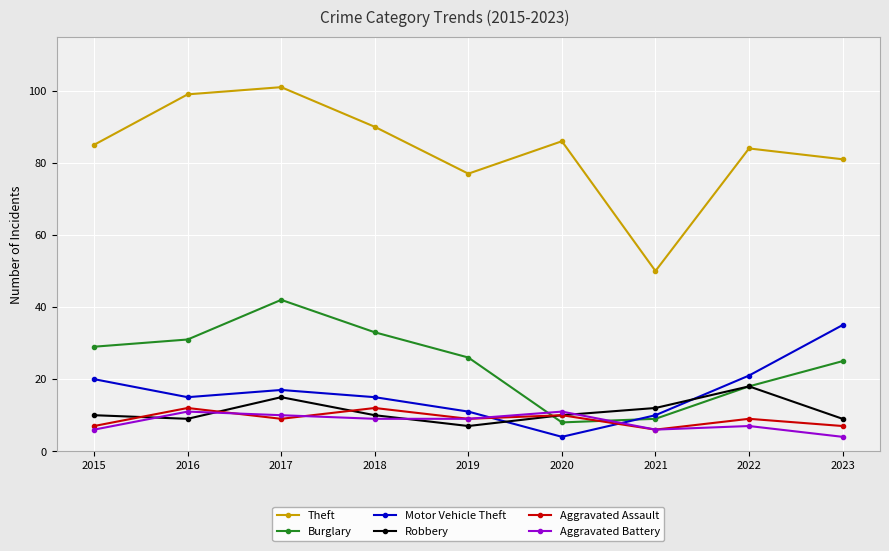

Between 2018 and 2020, which series saw the biggest shift?

Burglary